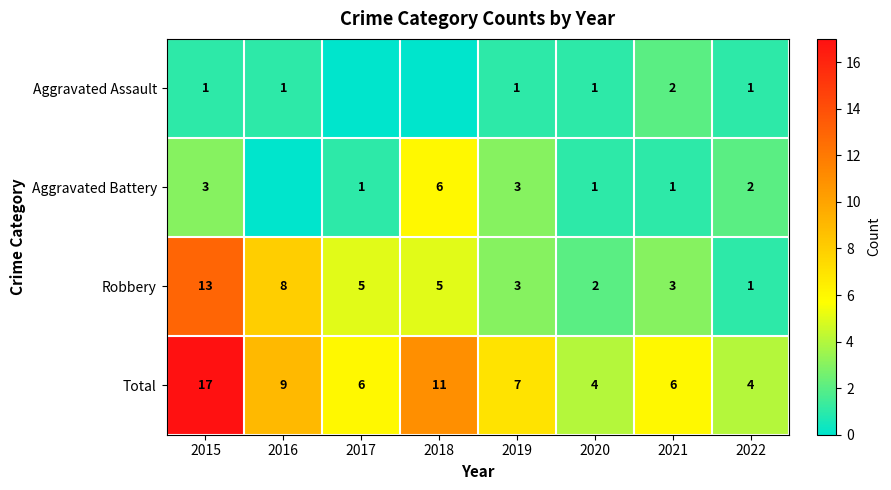

True or false: Aggravated Battery has a value of 1 at 2017.

True